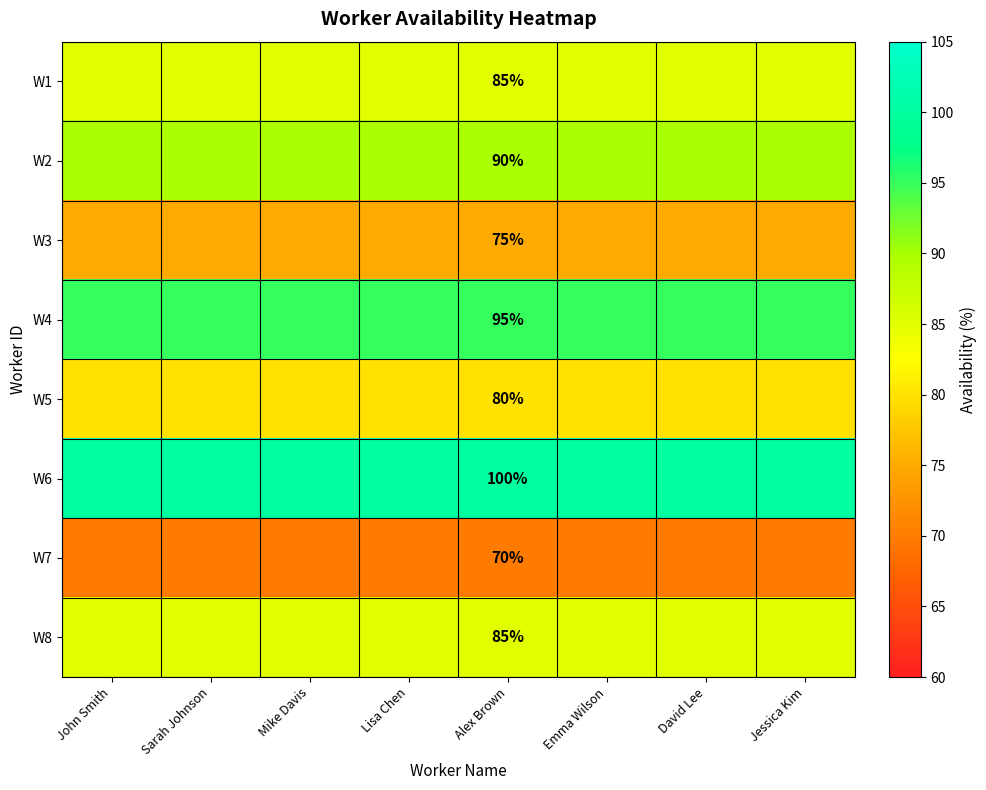

Is it true that W6 equals 69 at Alex Brown?

False